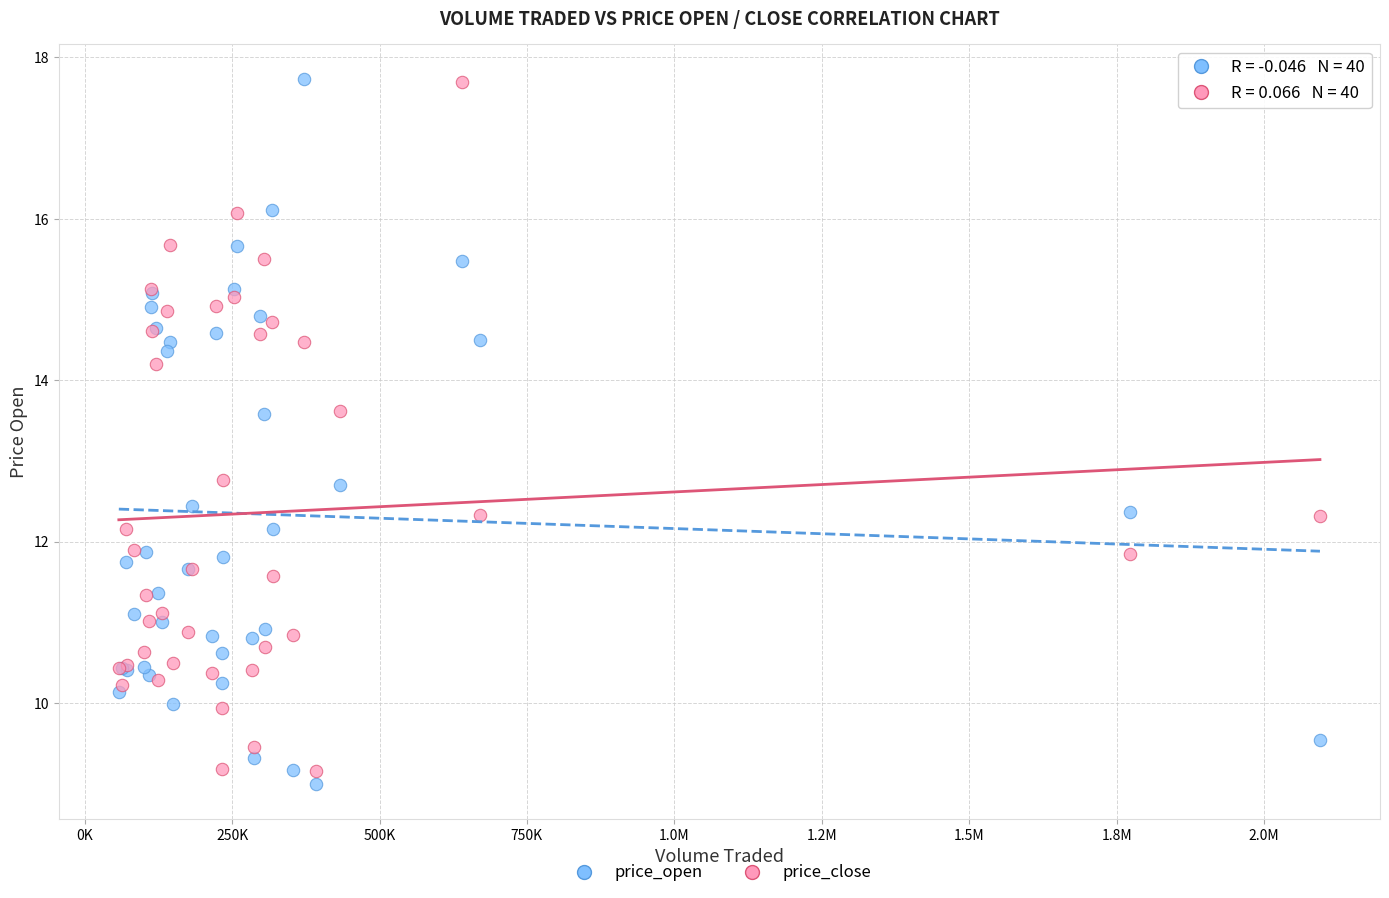

What is the X range (max minus min) for the scatter plot?

2036703.4